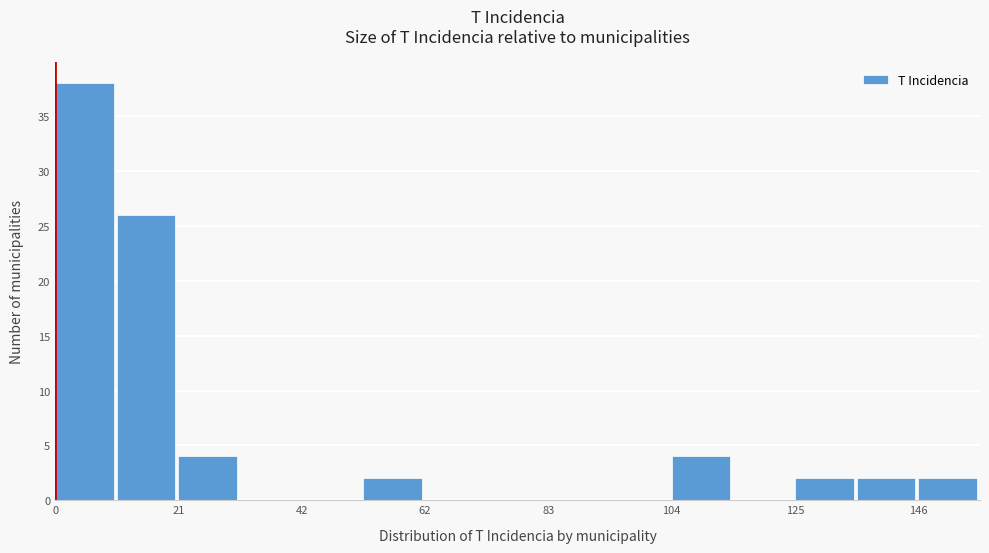

Around what value on the x-axis is the tallest bar? Give the approximate position of its centre, as read against the axis.

5